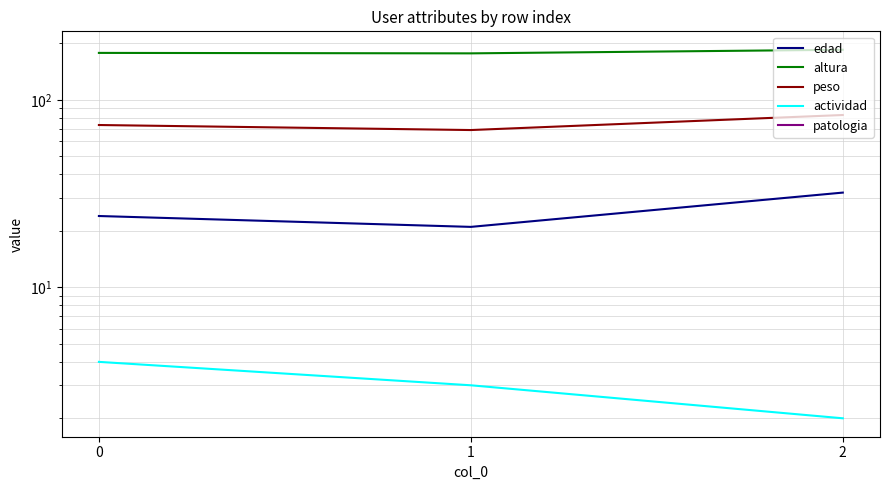

Reading left to right, list all the values displayed in this chart.

edad: 0=24.0	1=21.0	2=32.0
altura: 0=178.0	1=177.0	2=185.0
peso: 0=73.4	1=69.0	2=83.0
actividad: 0=4.0	1=3.0	2=2.0
patologia: 0=-1.0	1=-1.0	2=0.0